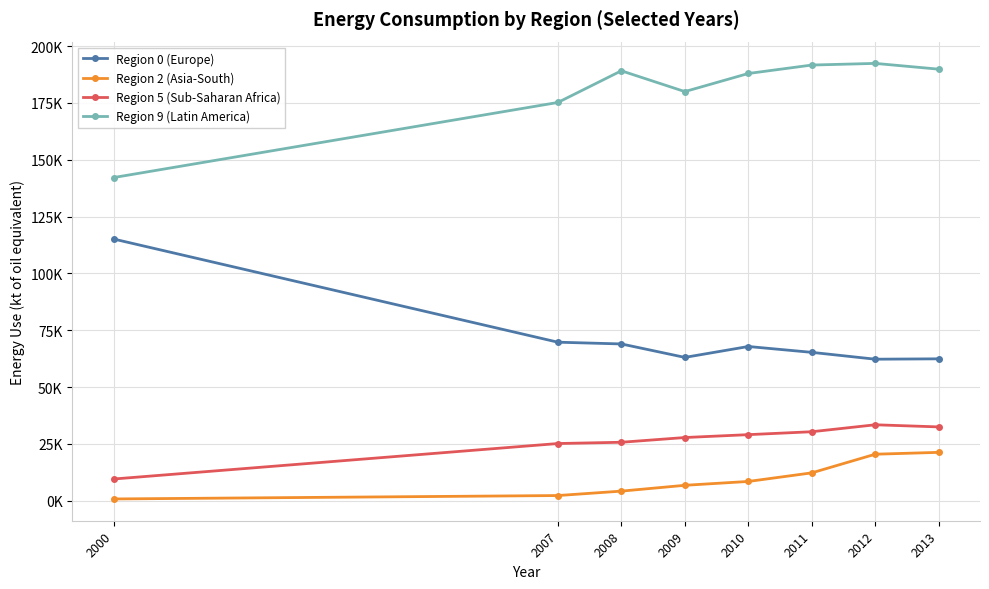

List the labels in order of Region 2 (Asia-South) value, smallest first.

2000, 2007, 2008, 2009, 2010, 2011, 2012, 2013